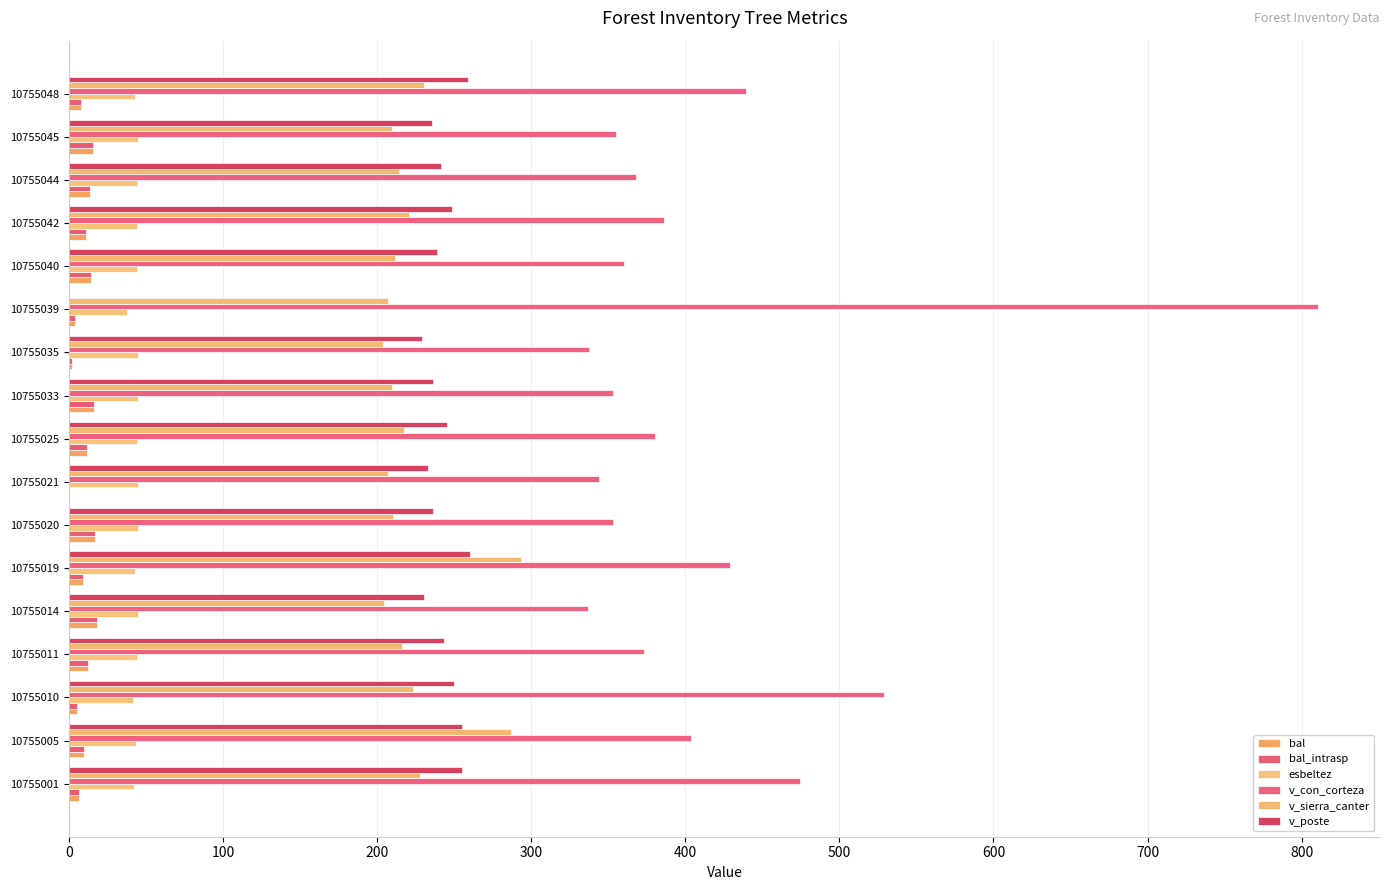

Reading left to right, transcribe all the data shown in this chart.

bal: 6.7	9.8	5.5	12.7	17.9	8.8	17.1	0.0	11.7	16.2	1.9	3.8	14.4	10.8	13.6	15.3	7.8
bal_intrasp: 6.7	9.8	5.5	12.7	17.9	8.8	17.1	0.0	11.7	16.2	1.9	3.8	14.4	10.8	13.6	15.3	7.8
esbeltez: 42.3	43.5	41.4	44.2	45.0	43.0	44.6	44.7	44.0	44.6	44.8	37.9	44.5	43.9	44.3	44.6	42.9
v_con_corteza: 474.2	404.0	528.7	373.5	336.9	429.2	353.4	343.8	380.4	353.3	337.2	810.4	360.0	386.4	367.9	355.0	439.2
v_sierra_canter: 227.9	286.9	223.4	215.9	204.5	293.4	210.0	207.1	217.7	210.0	203.8	206.9	211.6	220.4	214.1	209.4	230.1
v_poste: 255.4	255.1	250.0	243.2	230.4	260.5	236.6	233.2	245.3	236.5	229.2	0.0	238.6	248.7	241.6	235.8	258.9